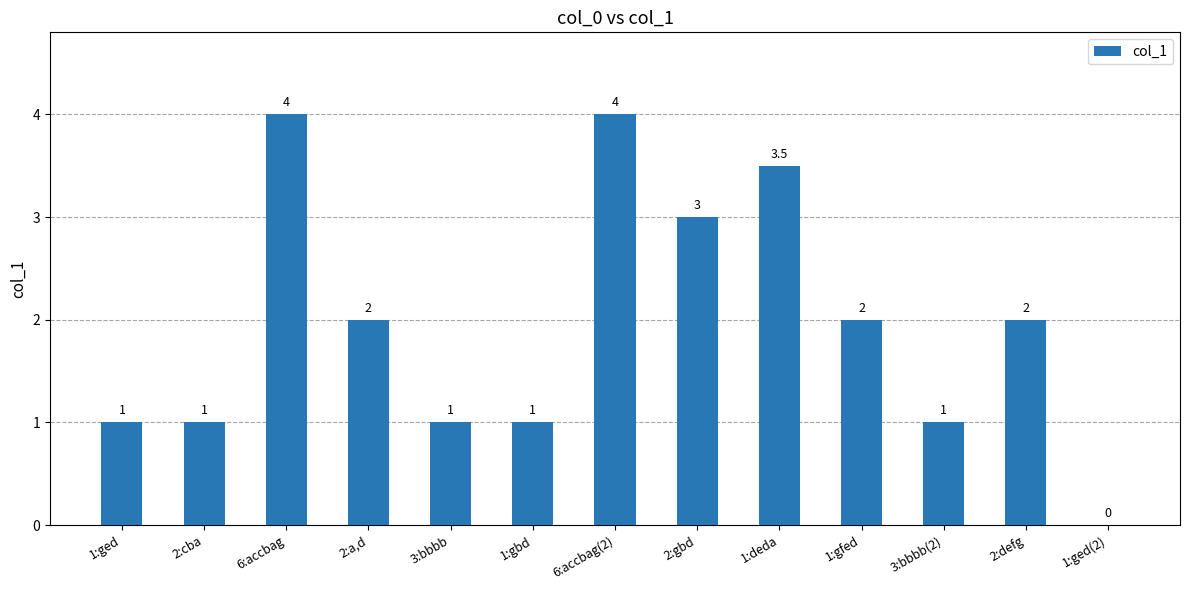

What value does the data have at 6:accbag(2)?

4.0